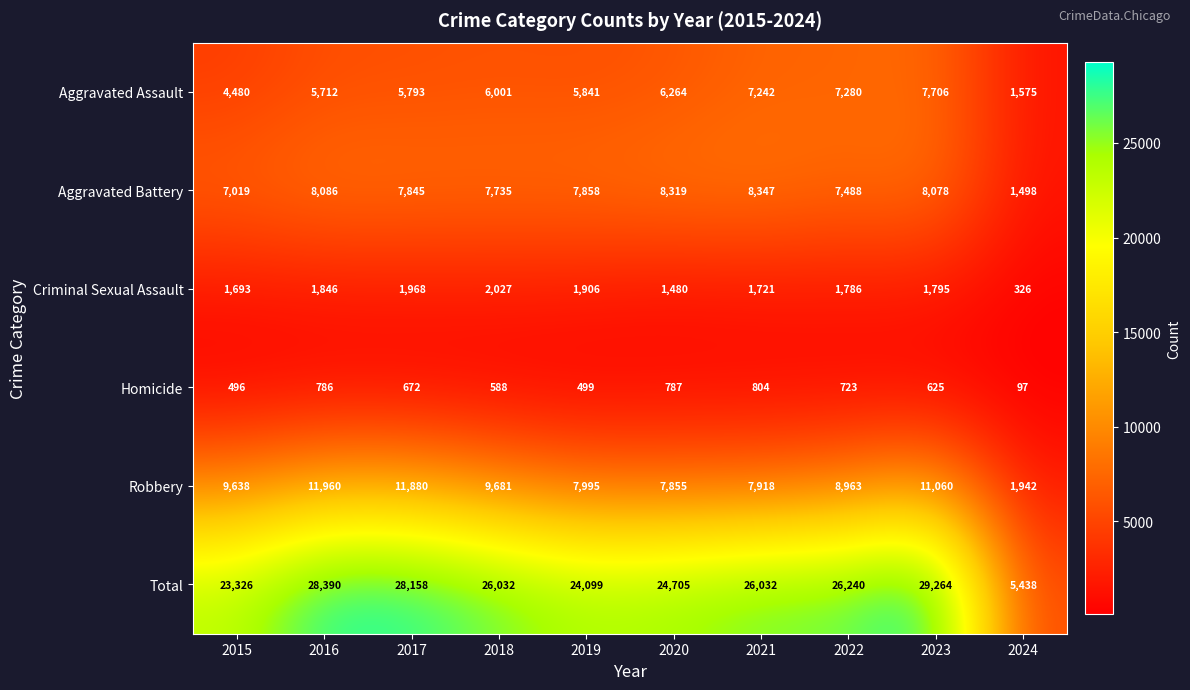

Count the number of data series in this chart.

6